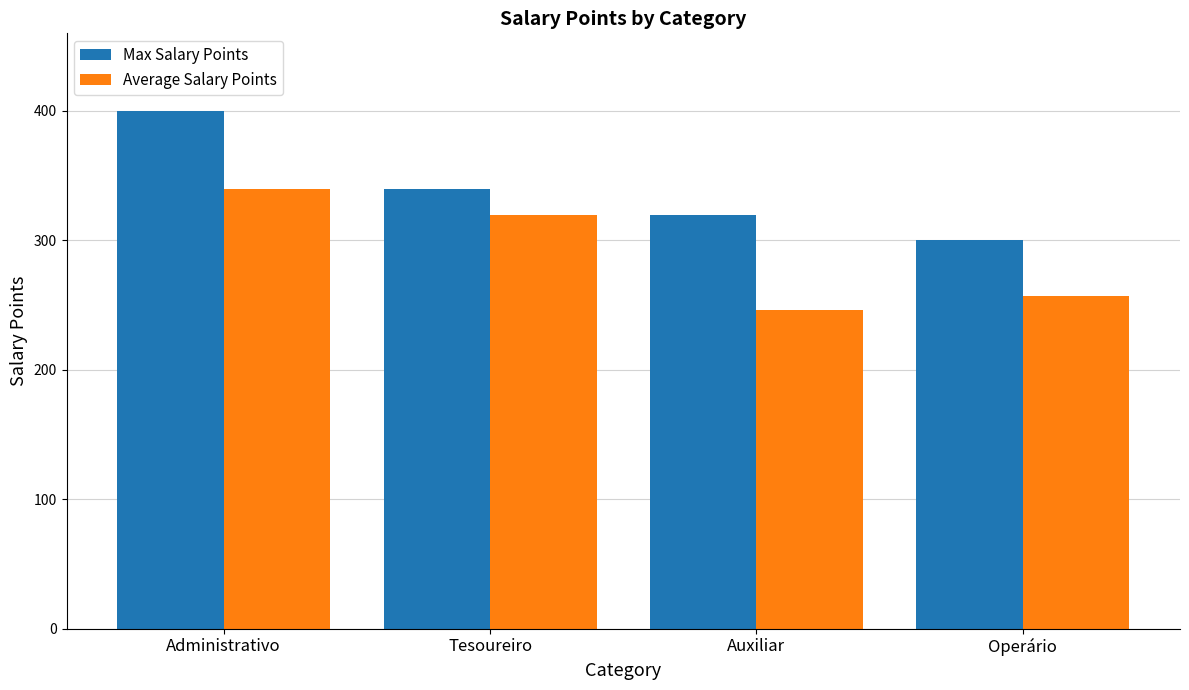

Where is Average Salary Points nearest to the value 293?

Tesoureiro